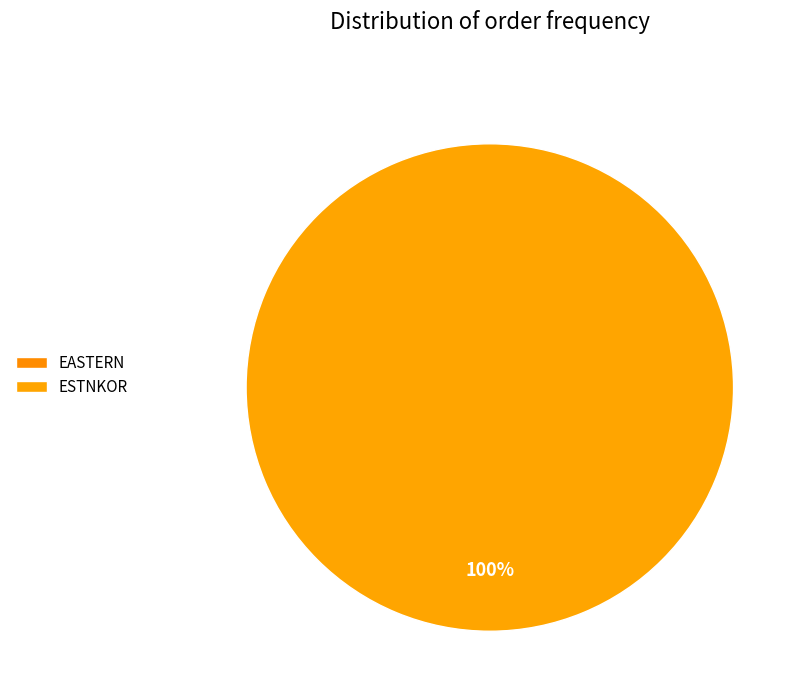

Which slice is the largest?

ESTNKOR